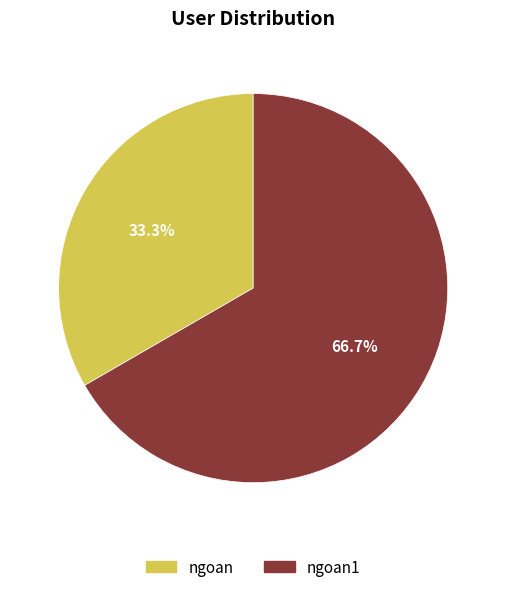

Does any single category account for the majority?

Yes